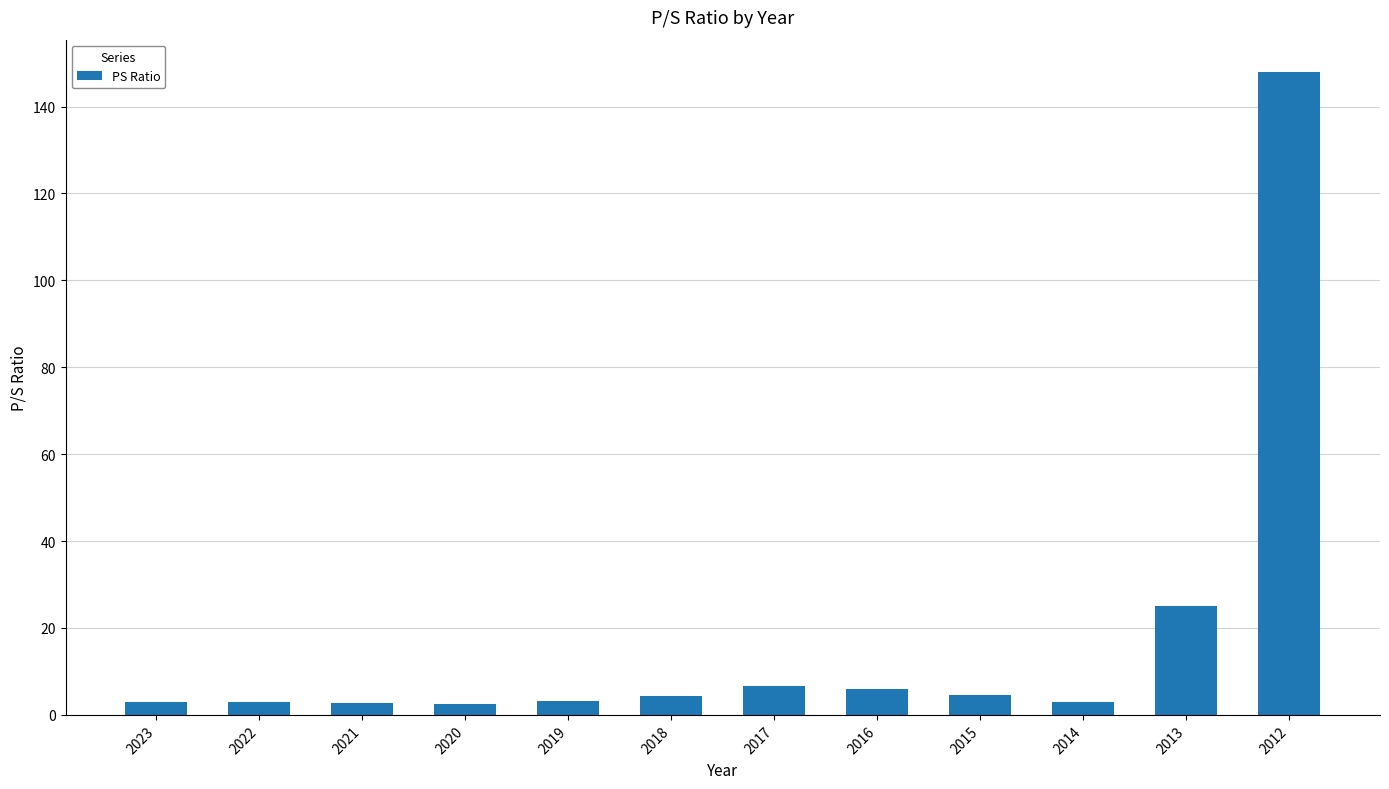

At which category does the chart reach its peak across all series?

2012